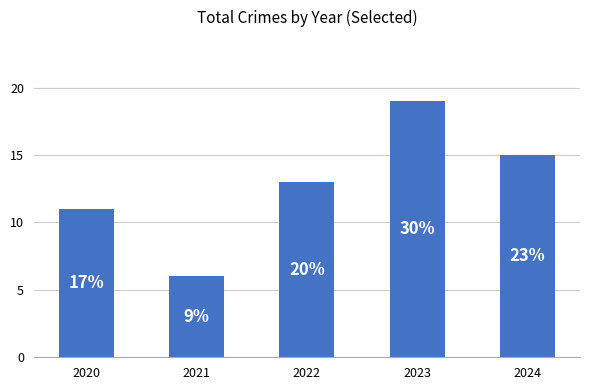

What is the difference between the maximum and minimum values?

13